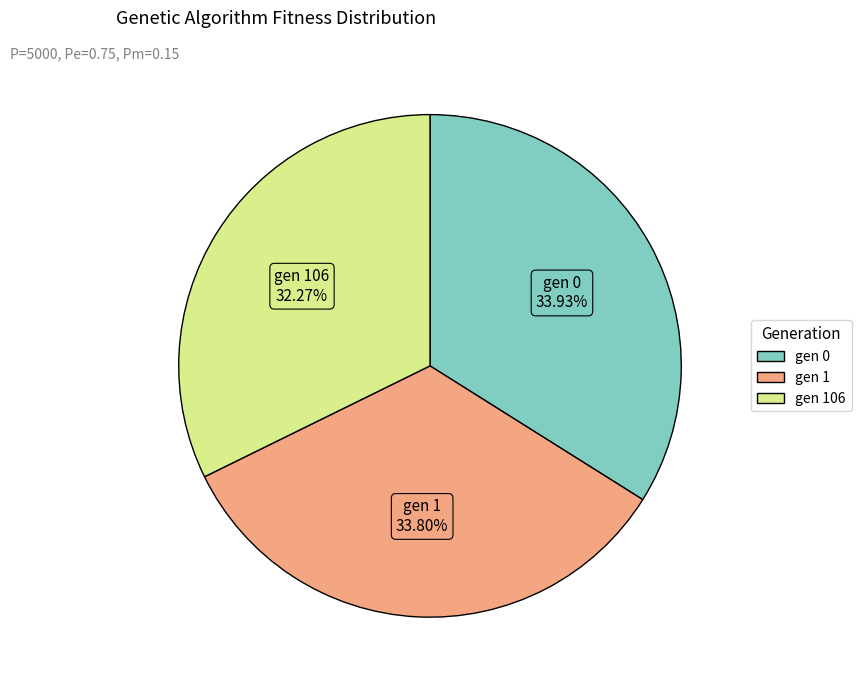

Is there any slice that represents more than half of the pie?

No